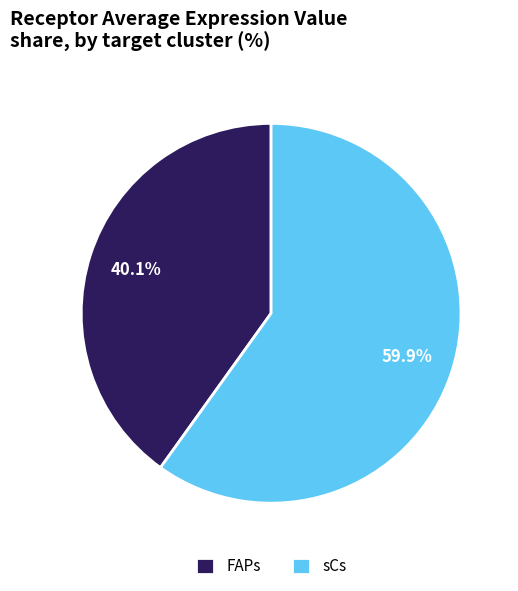

True or false: sCs accounts for 60% of the total.

True